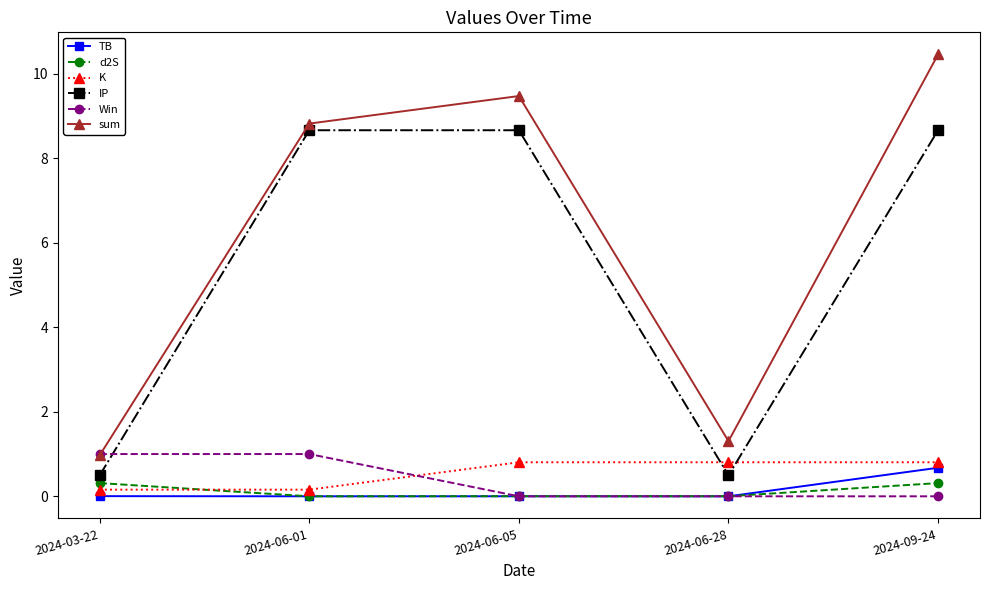

How many lines are shown in the chart?

6